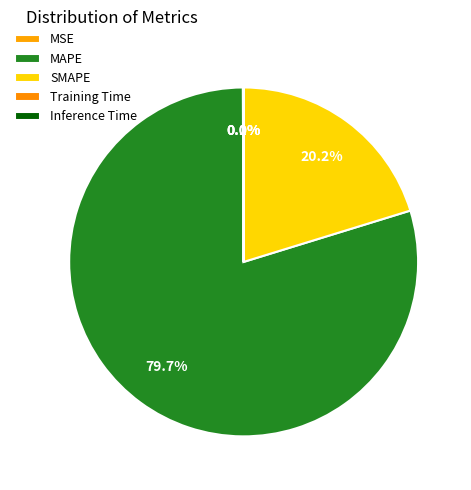

Count the number of slices in the pie.

5